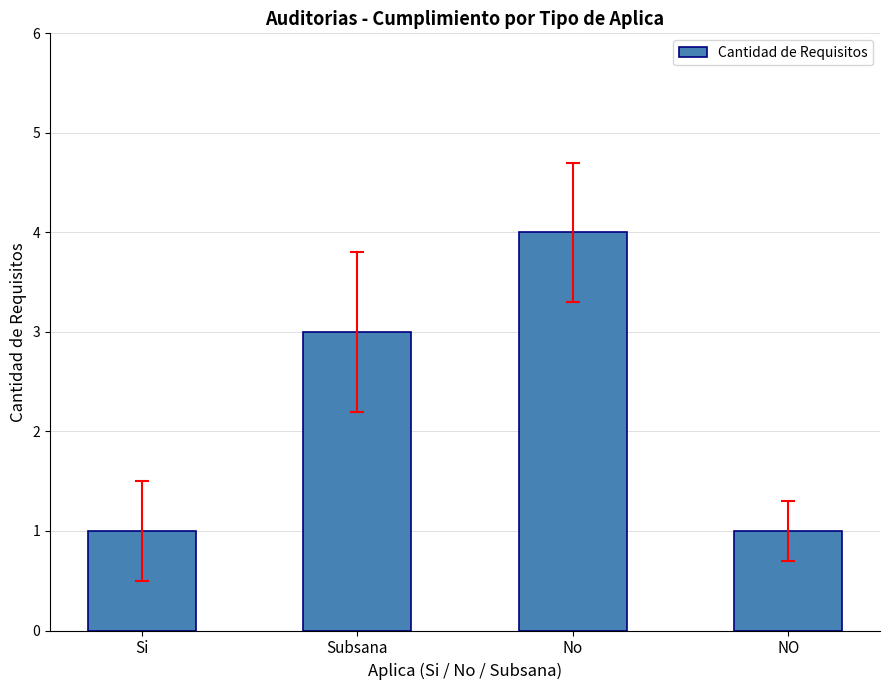

Is it true that the value at No is 4?

True